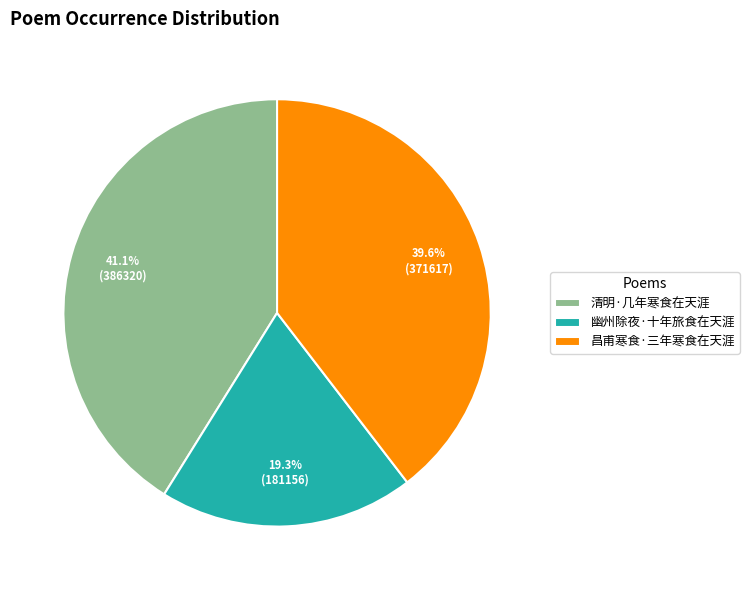

To the nearest percent, what is the difference between the 昌甫寒食·三年寒食在天涯 and 幽州除夜·十年旅食在天涯 slice percentages?

20%